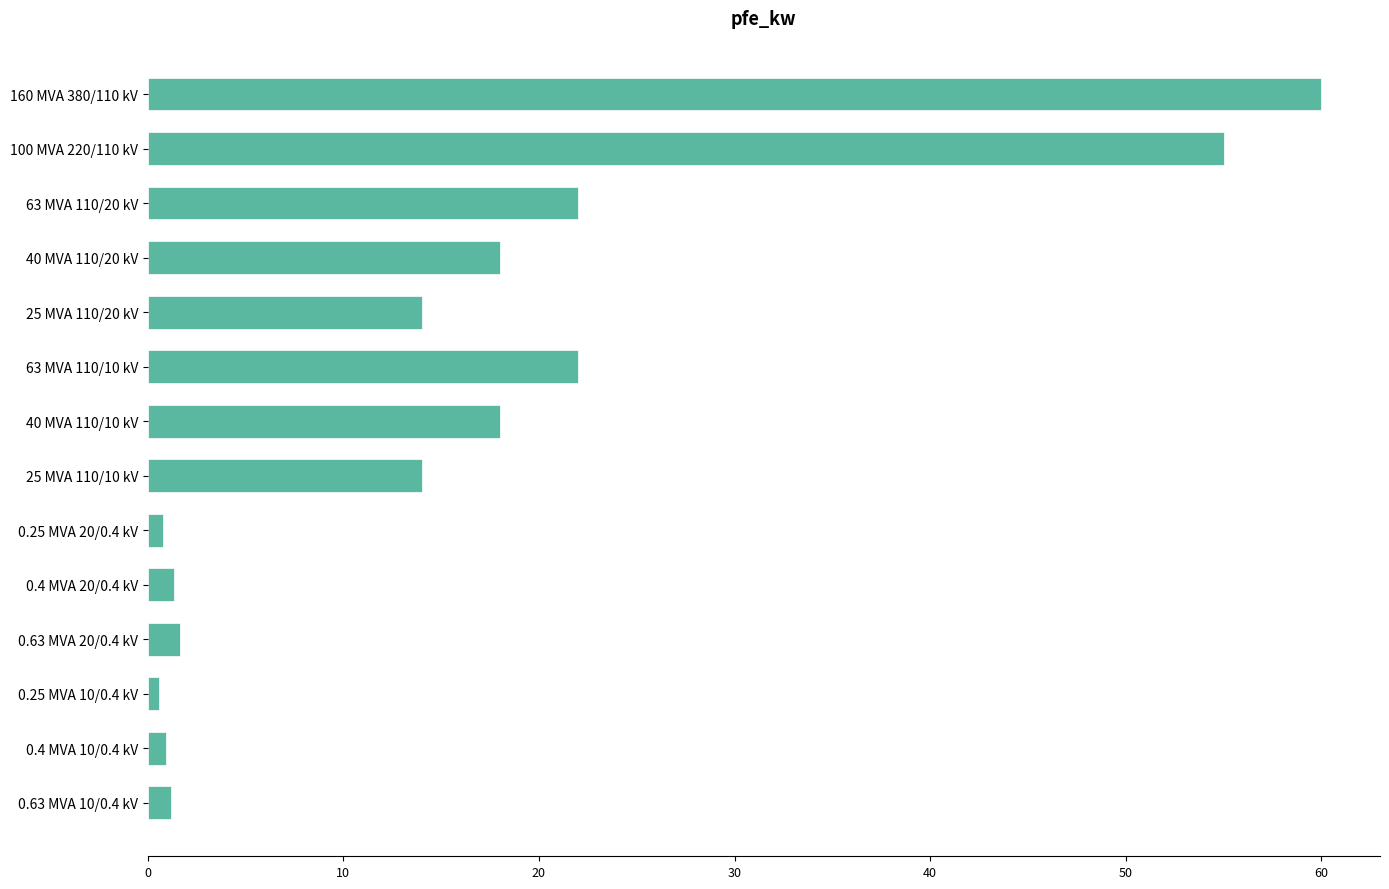

Does the chart contain any negative values?

No